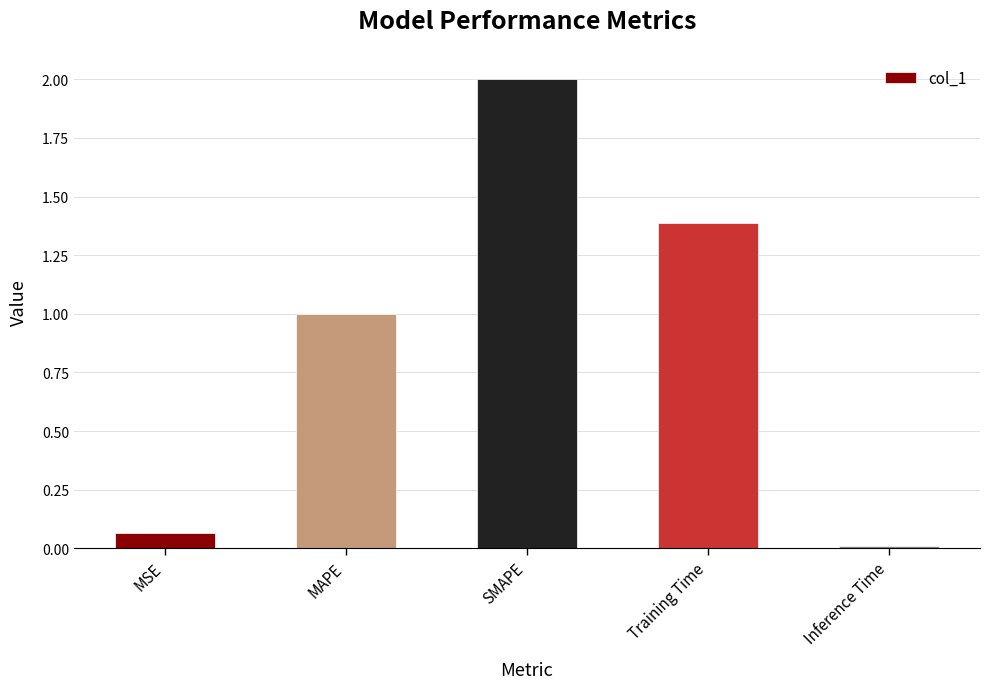

What is the difference between the second highest and minimum values?

1.4